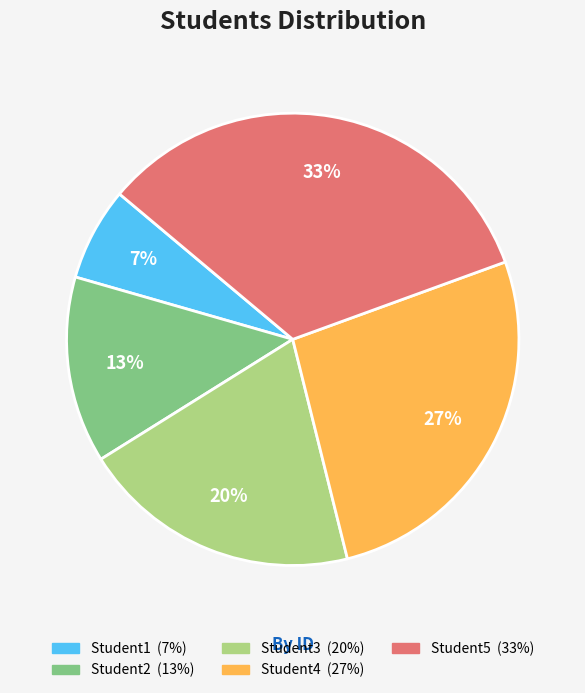

Which slice is the smallest?

Student1